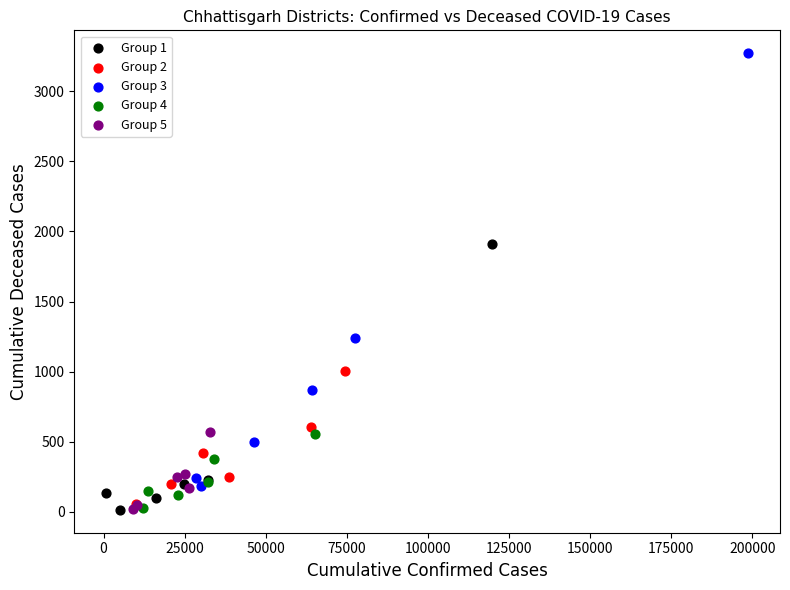

Which series reaches the maximum Y coordinate?

Group 3